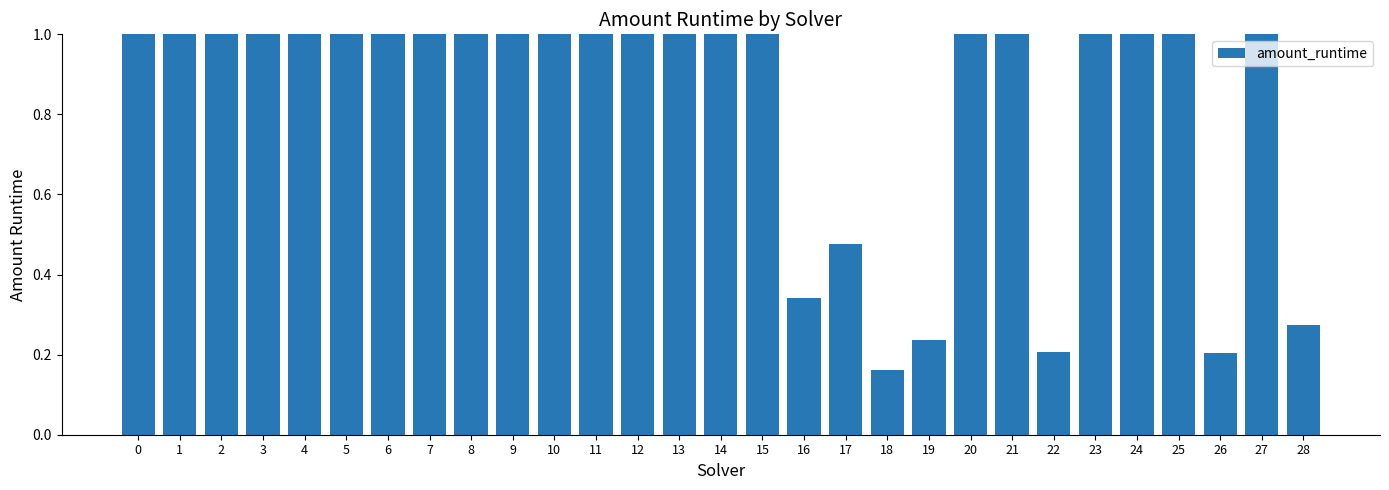

At which category does the chart reach its minimum across all series?

18